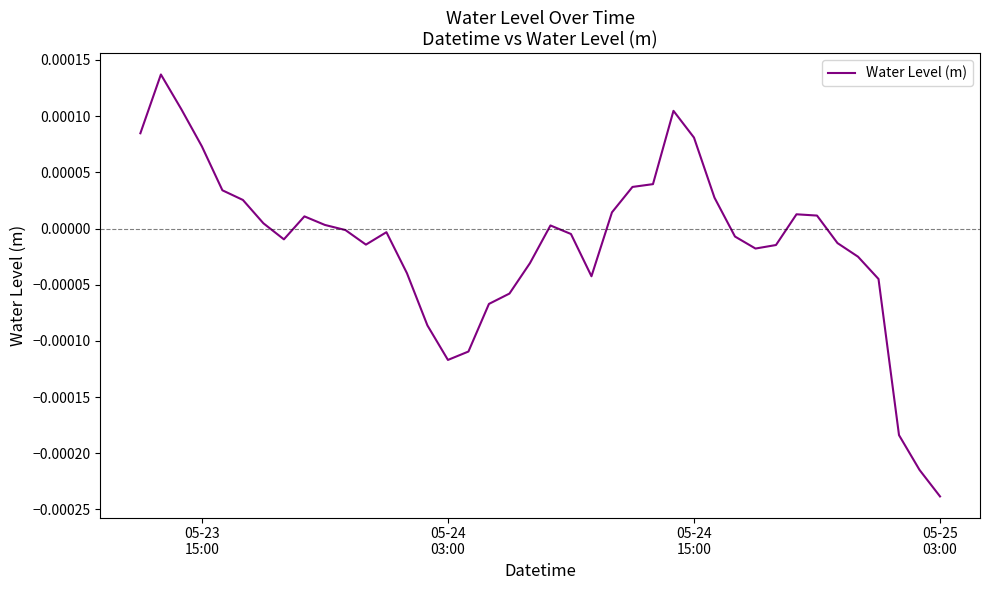

Does the chart display data point markers on the line(s)?

No